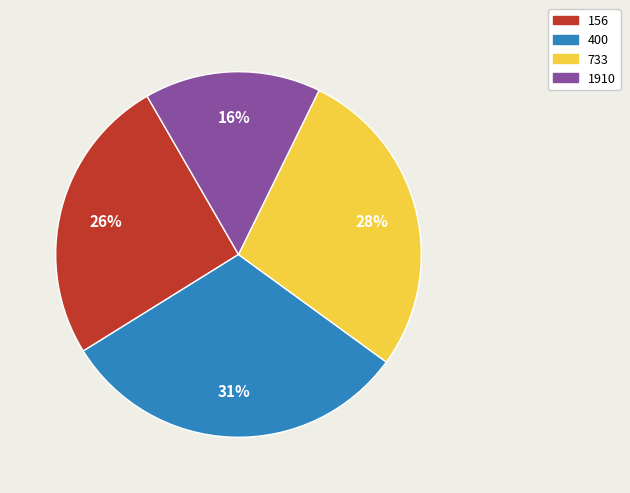

Do 156 and 400 together represent more than half of the pie?

Yes